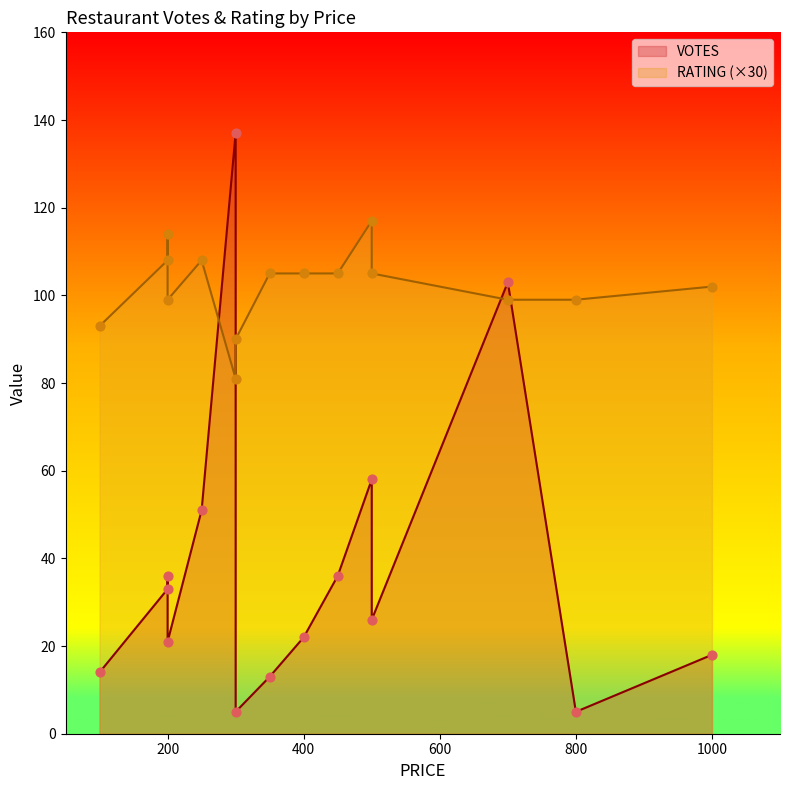

Is the value of VOTES at 500 greater than the value of RATING at 100?

No